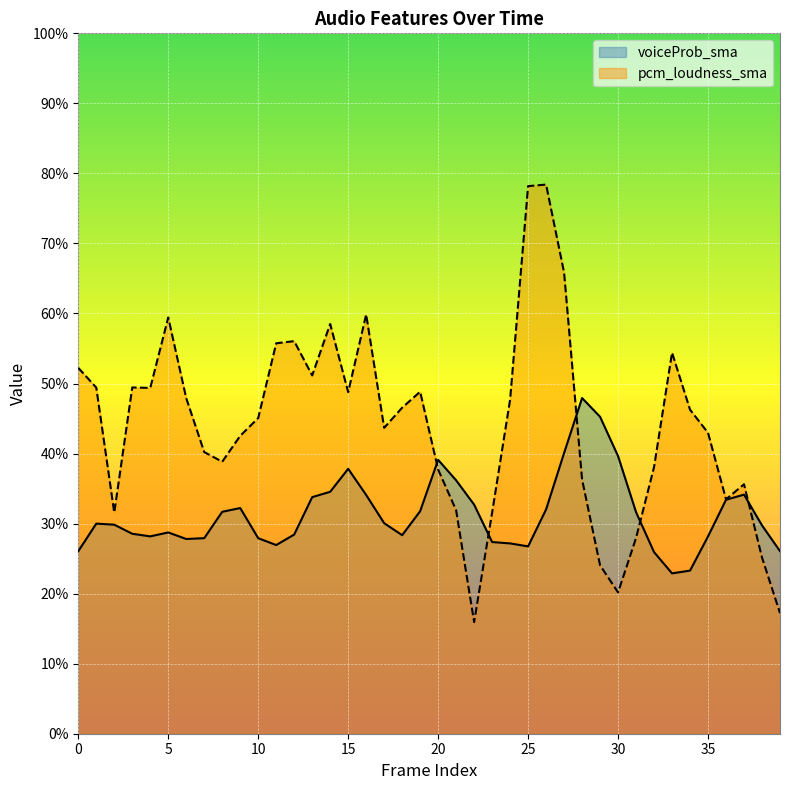

Is it true that voiceProb_sma equals 0.2 at 19?

False